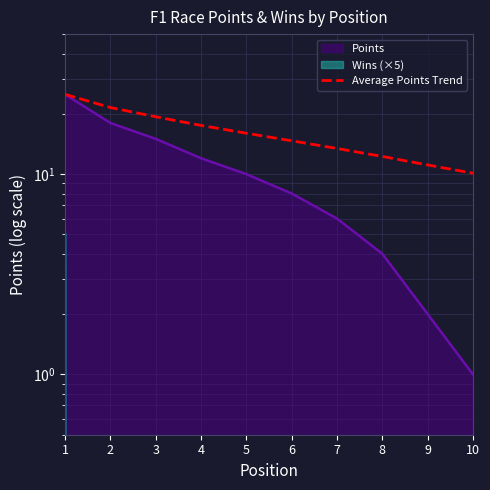

At which label is the value closest to 17?

4